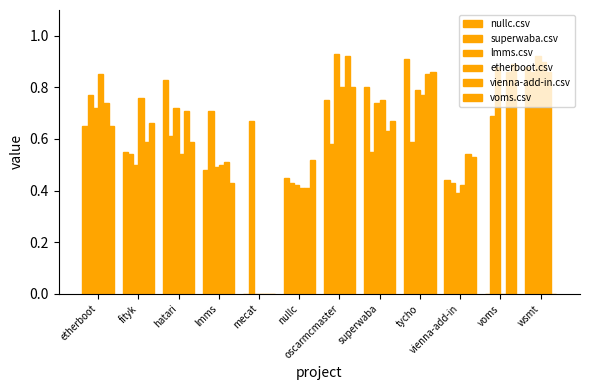

Count the number of data series in this chart.

6